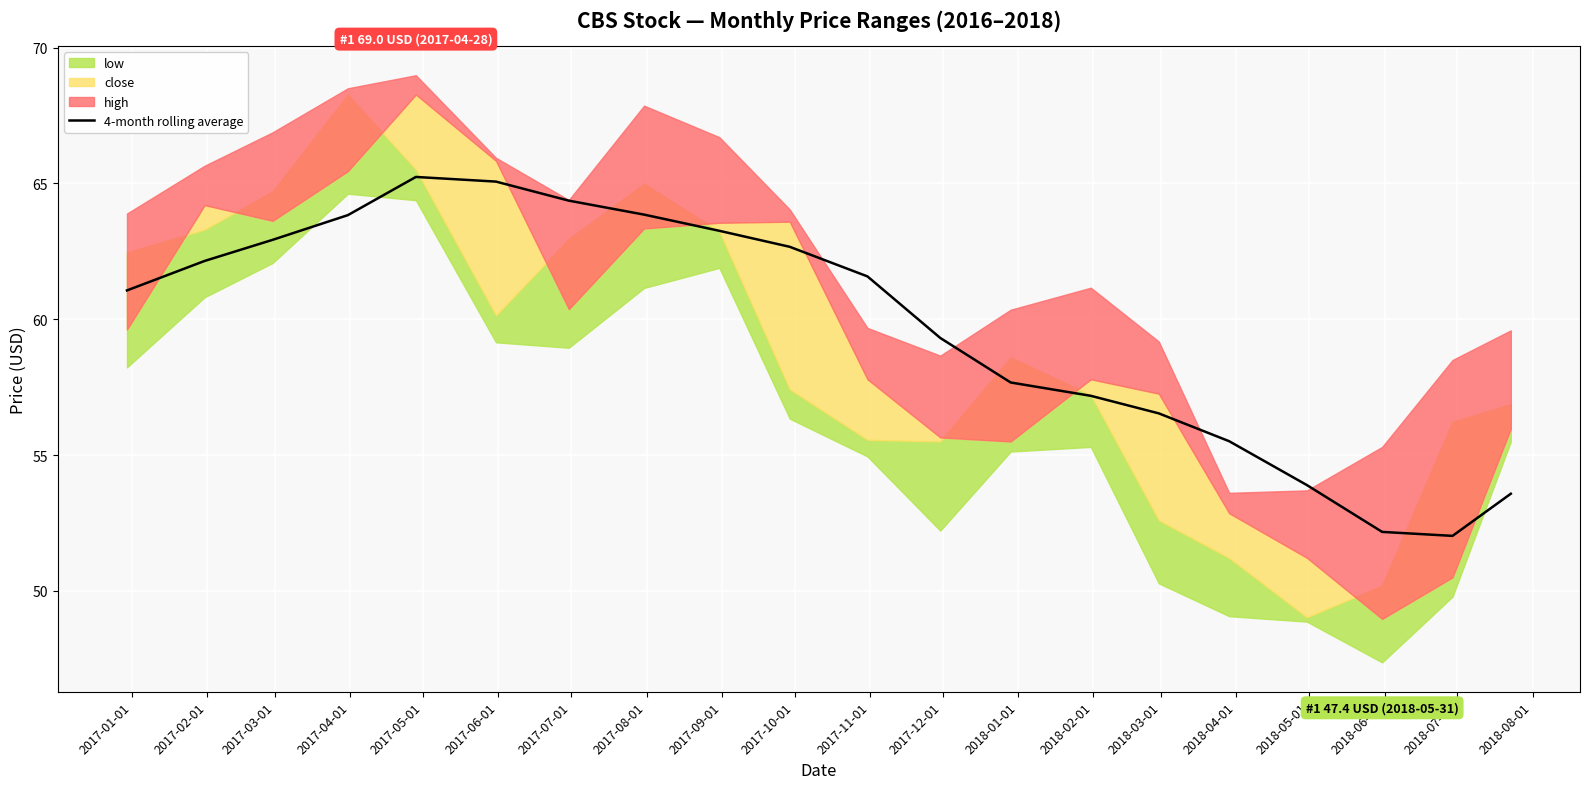

At which category does the data reach its first local valley?

2018-07-01